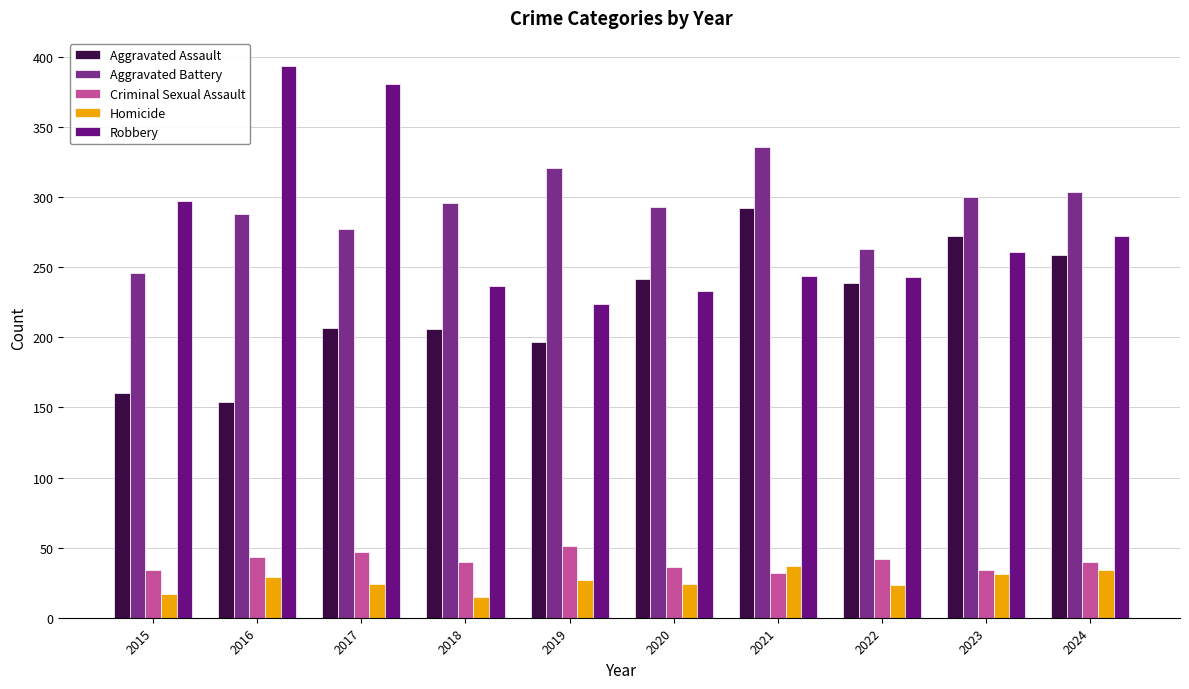

List the labels in order of Robbery value, largest first.

2016, 2017, 2015, 2024, 2023, 2021, 2022, 2018, 2020, 2019